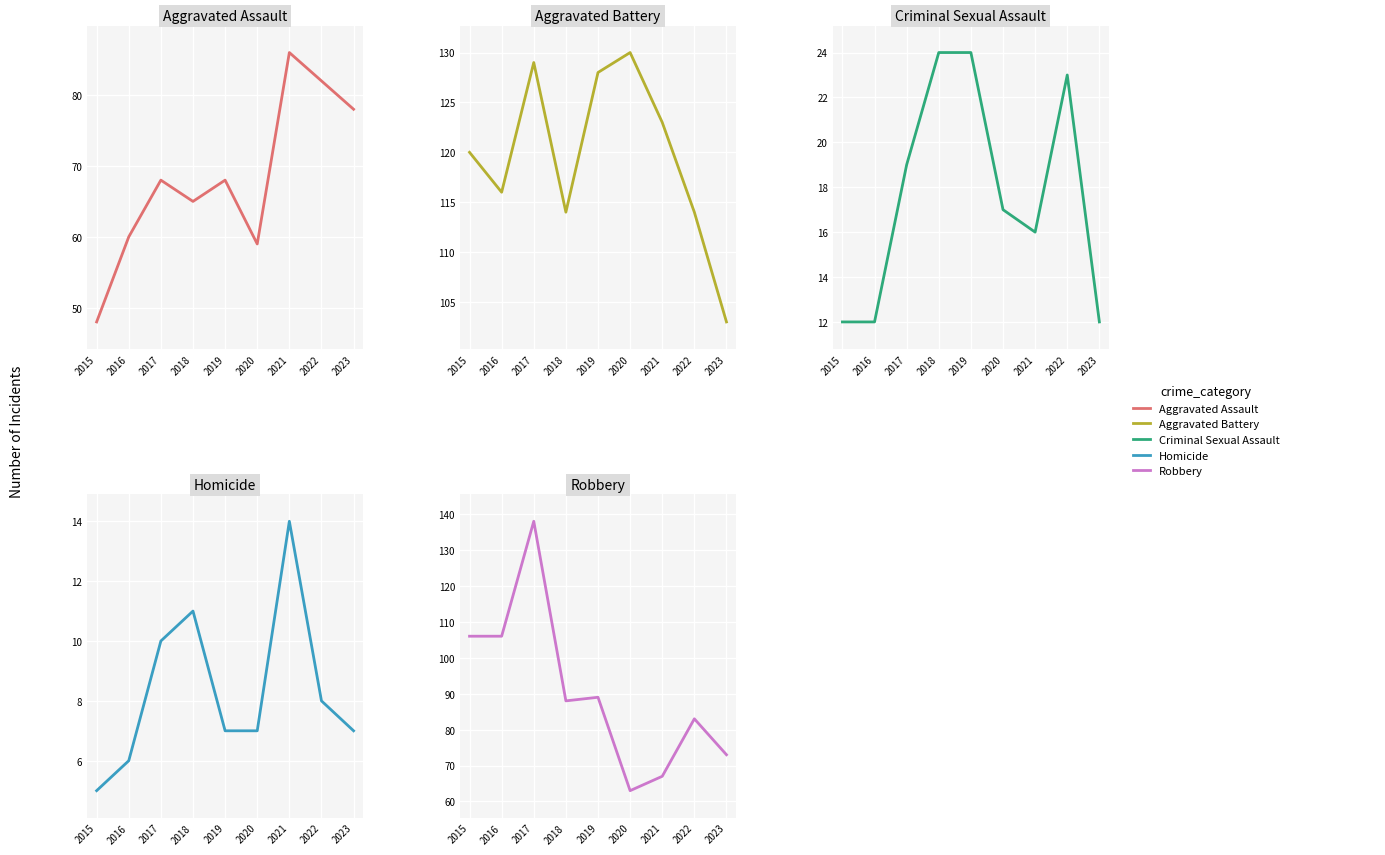

What is the average value of the Aggravated Assault series?

68